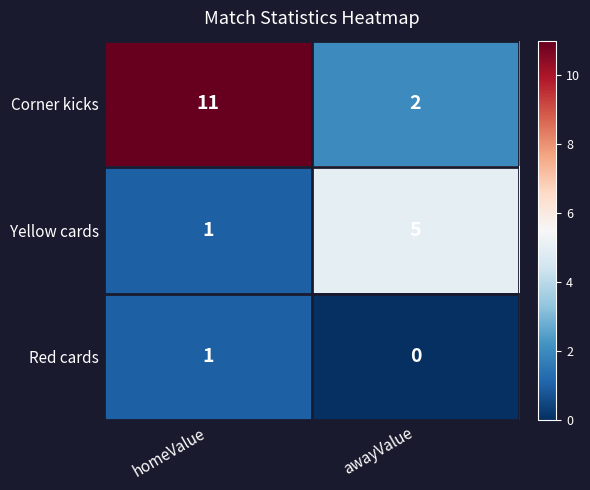

Reading left to right, extract all data points from this chart.

Corner kicks: 11	2
Yellow cards: 1	5
Red cards: 1	0